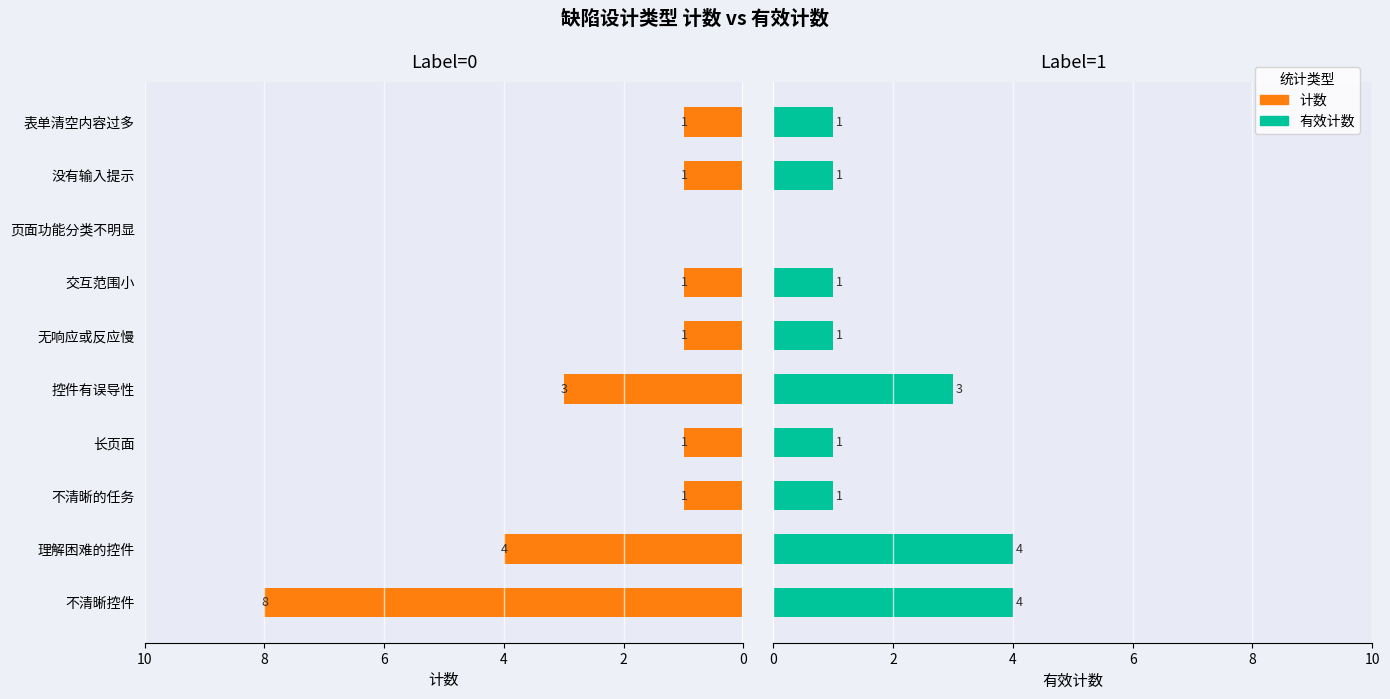

Count the number of categories in the chart.

10